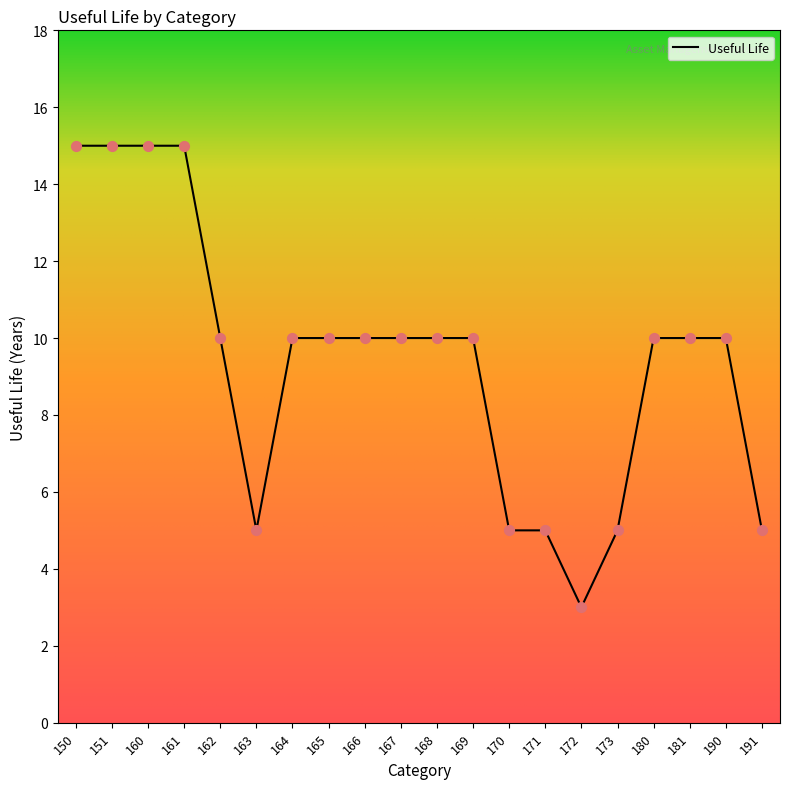

Which has a higher value, 151 or 168?

151